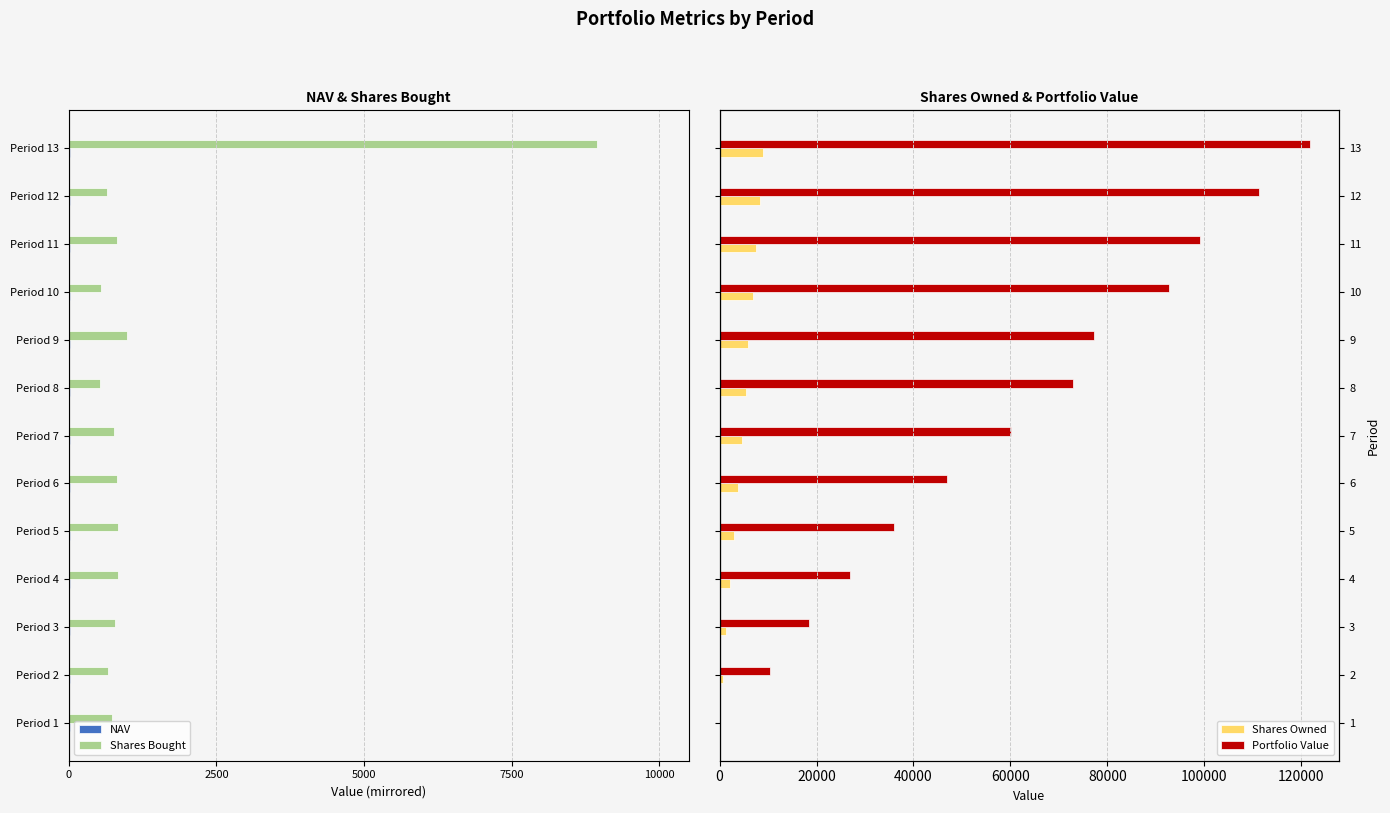

Is it true that NAV equals -12.2 at Period 6?

True